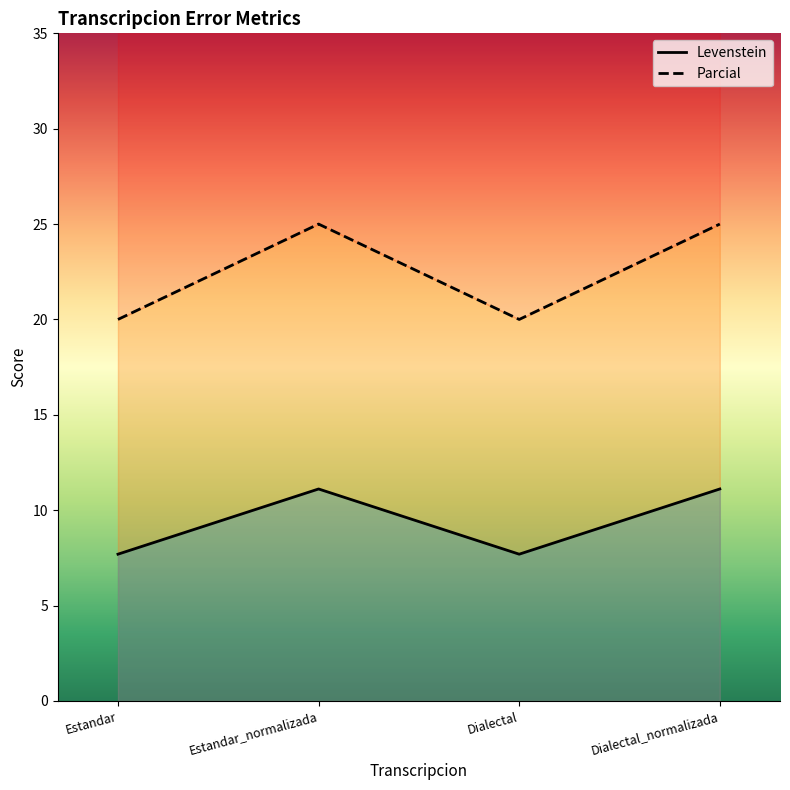

What is the sum of the Levenstein values at Estandar and Dialectal?

15.4